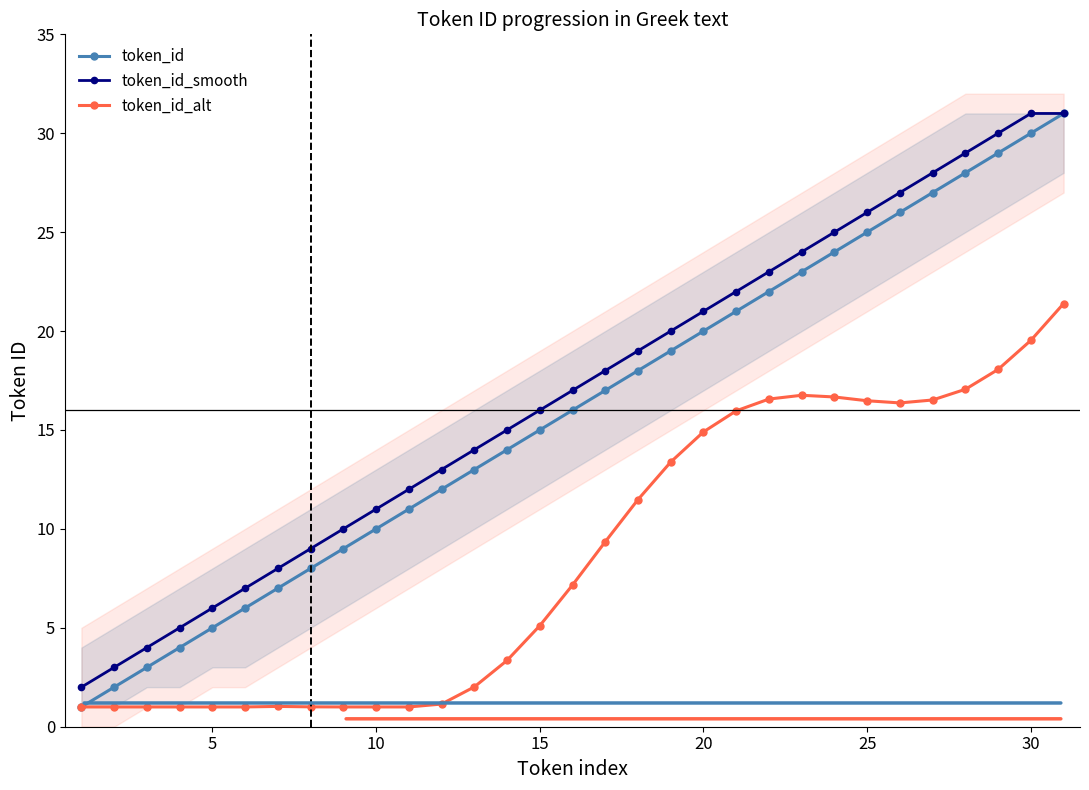

In token_id_alt, how many points are lower than both neighbors (excluding endpoints)?

1